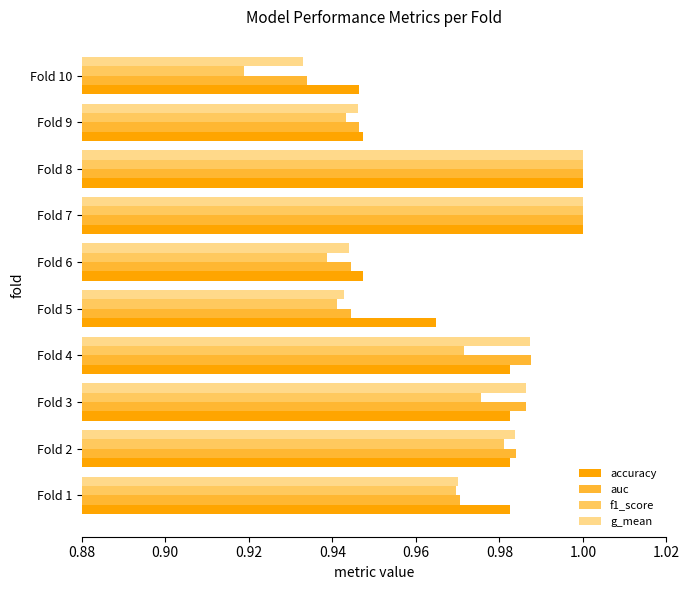

Which series changed the most between Fold 6 and Fold 10?

f1_score